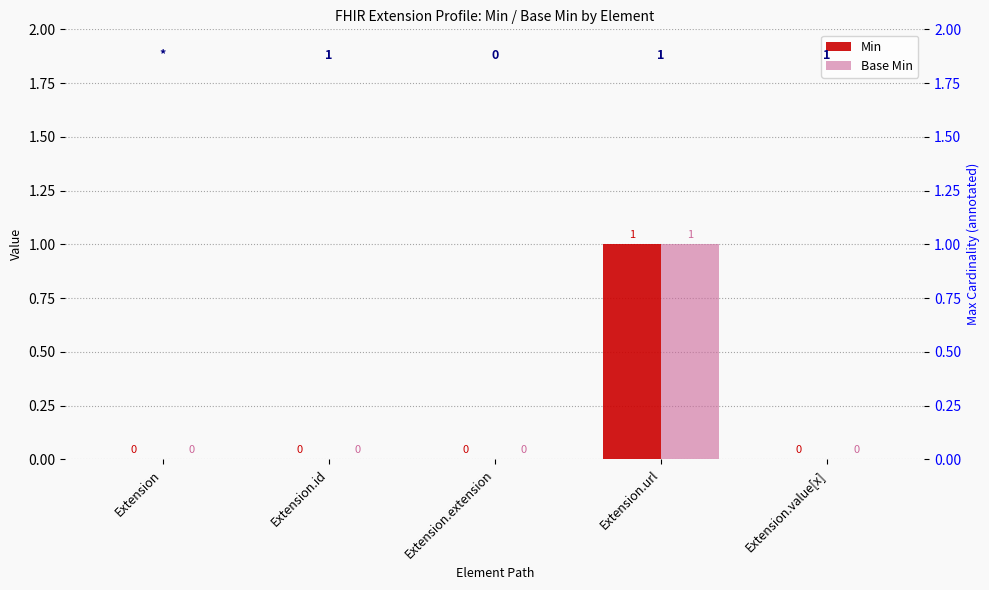

Reading right to left, extract all data points from this chart.

Min: Extension.value[x]=0	Extension.url=1	Extension.extension=0	Extension.id=0	Extension=0
Base Min: Extension.value[x]=0	Extension.url=1	Extension.extension=0	Extension.id=0	Extension=0